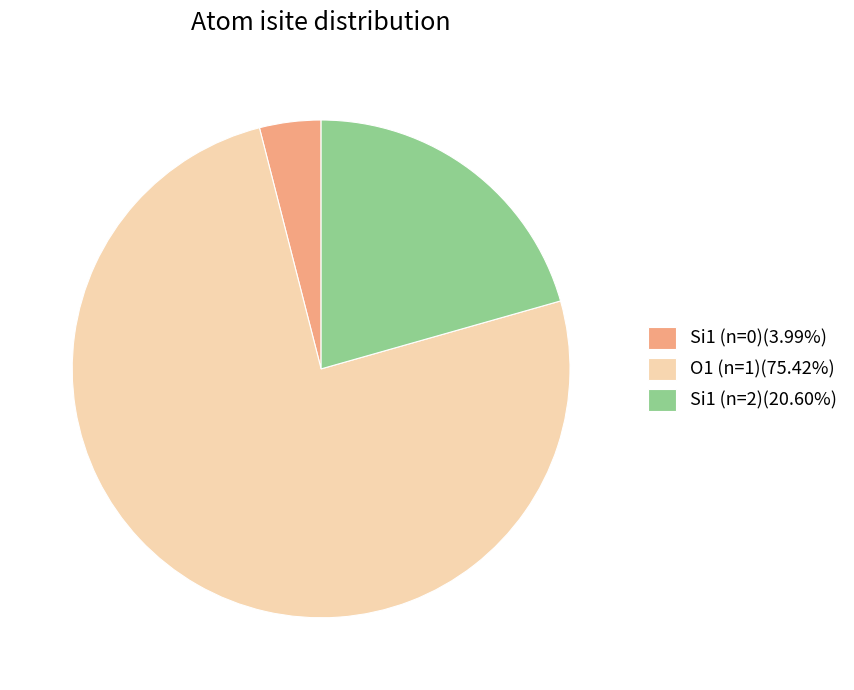

Does Si1 (n=0)(3.99%) represent more than half of the total?

No